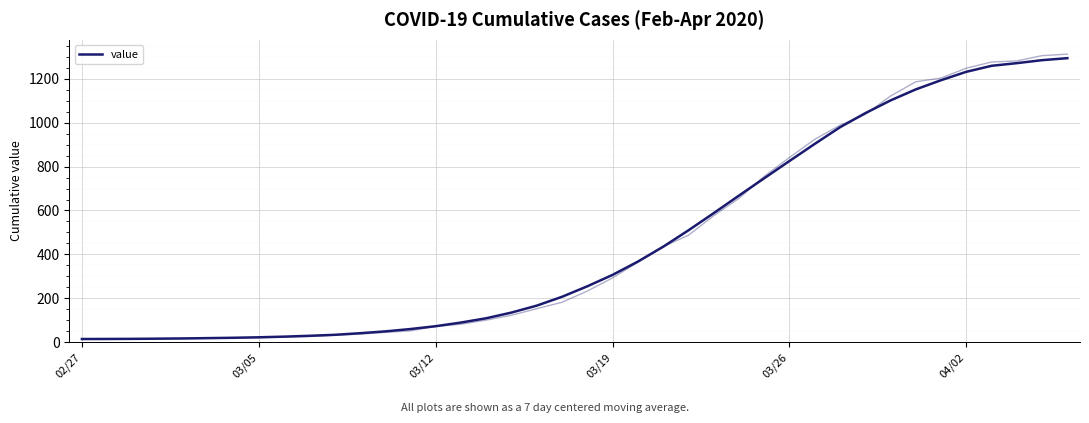

Read the value at 19.

207.0